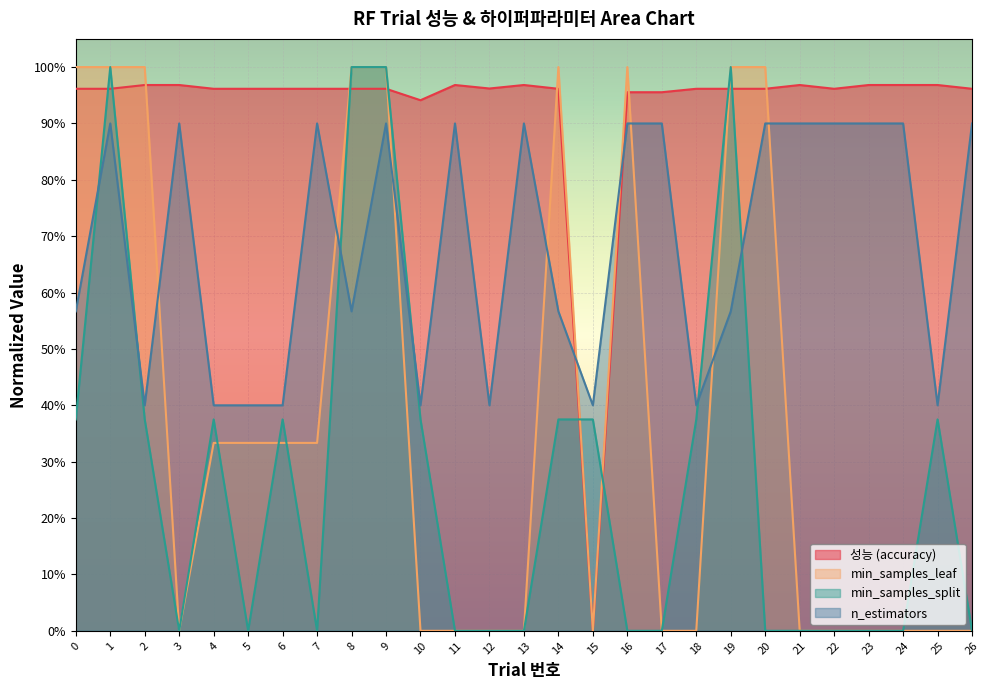

Reading left to right, transcribe all the data shown in this chart.

성능 (accuracy): 0=1.0	1=1.0	2=1.0	3=1.0	4=1.0	5=1.0	6=1.0	7=1.0	8=1.0	9=1.0	10=0.9	11=1.0	12=1.0	13=1.0	14=1.0	15=0.0	16=1.0	17=1.0	18=1.0	19=1.0	20=1.0	21=1.0	22=1.0	23=1.0	24=1.0	25=1.0	26=1.0
min_samples_leaf: 0=1.0	1=1.0	2=1.0	3=0.0	4=0.3	5=0.3	6=0.3	7=0.3	8=1.0	9=1.0	10=0.0	11=0.0	12=0.0	13=0.0	14=1.0	15=0.0	16=1.0	17=0.0	18=0.0	19=1.0	20=1.0	21=0.0	22=0.0	23=0.0	24=0.0	25=0.0	26=0.0
min_samples_split: 0=0.4	1=1.0	2=0.4	3=0.0	4=0.4	5=0.0	6=0.4	7=0.0	8=1.0	9=1.0	10=0.4	11=0.0	12=0.0	13=0.0	14=0.4	15=0.4	16=0.0	17=0.0	18=0.4	19=1.0	20=0.0	21=0.0	22=0.0	23=0.0	24=0.0	25=0.4	26=0.0
n_estimators: 0=0.6	1=0.9	2=0.4	3=0.9	4=0.4	5=0.4	6=0.4	7=0.9	8=0.6	9=0.9	10=0.4	11=0.9	12=0.4	13=0.9	14=0.6	15=0.4	16=0.9	17=0.9	18=0.4	19=0.6	20=0.9	21=0.9	22=0.9	23=0.9	24=0.9	25=0.4	26=0.9